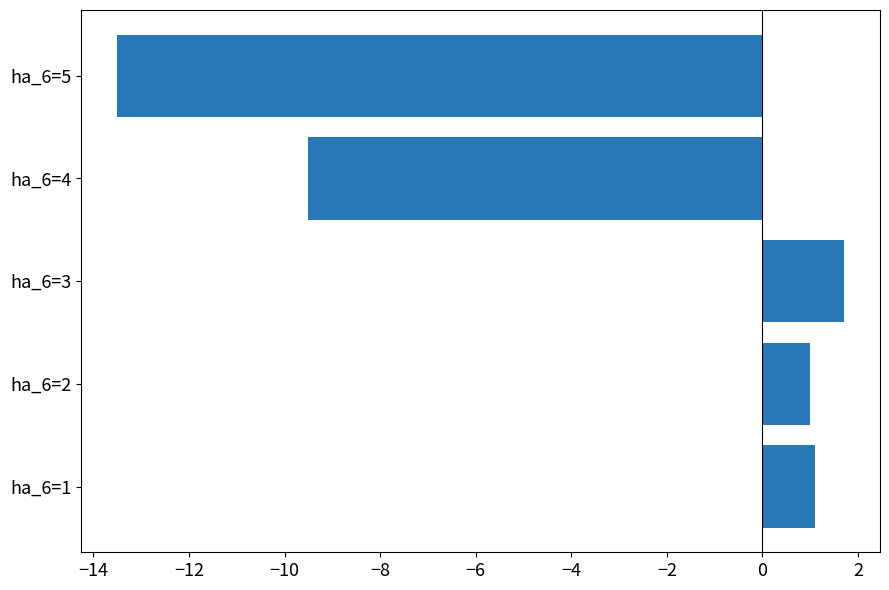

Reading bottom to top, what are all the values shown in this chart?

ha_6=1=1.1	ha_6=2=1.0	ha_6=3=1.7	ha_6=4=-9.5	ha_6=5=-13.5